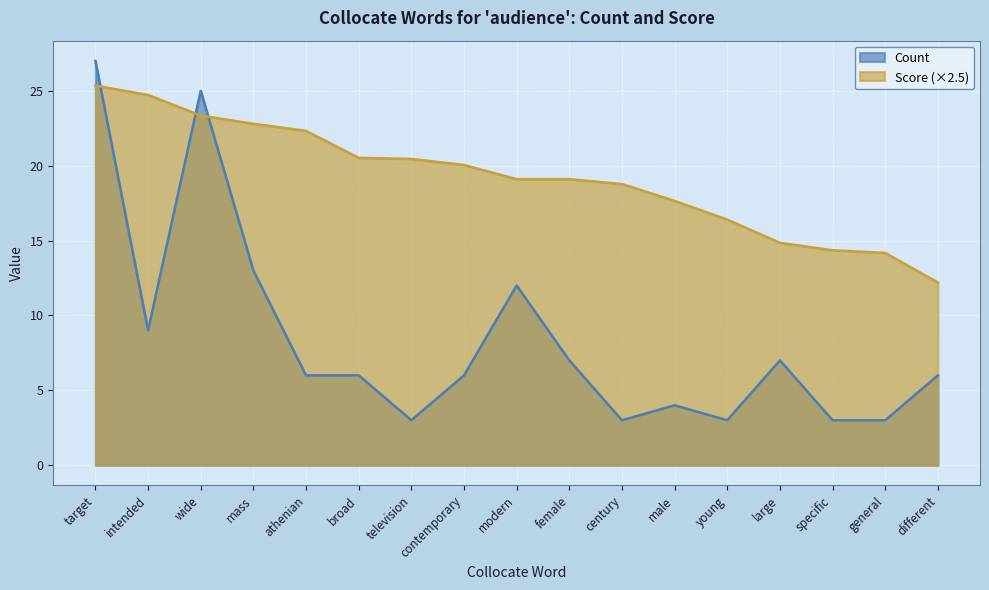

What is the highest value of the Count series?

27.0